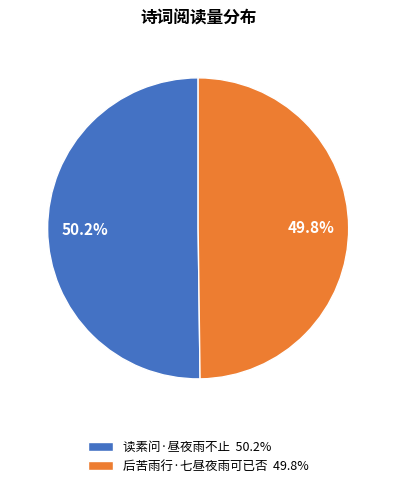

Approximately how many times larger is the value at 后苦雨行·七昼夜雨可已否 49.8% compared to 读素问·昼夜雨不止 50.2%?

1.0